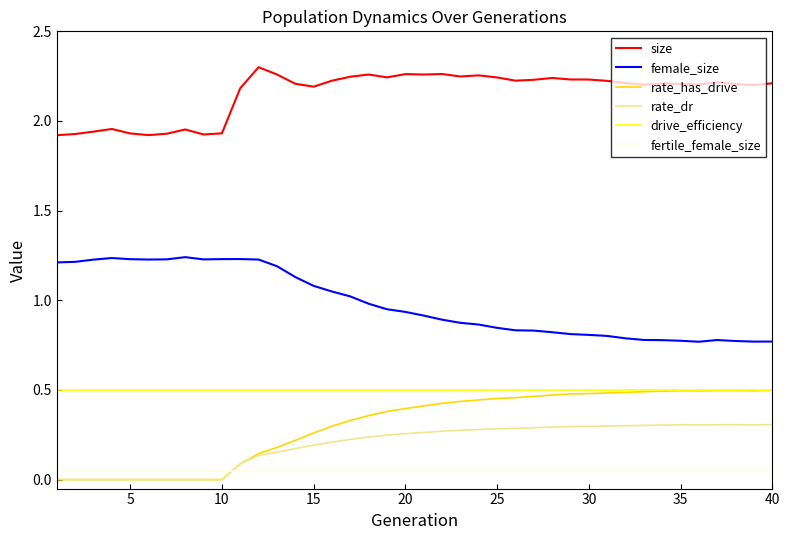

True or false: female_size and fertile_female_size intersect in this chart.

False